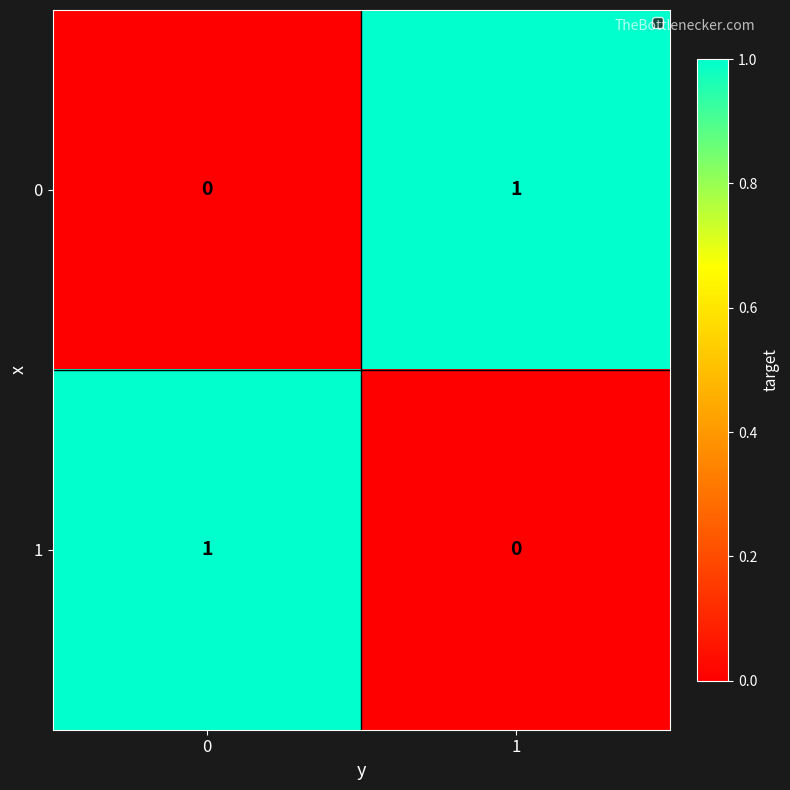

At 1, list the series in order from largest to smallest.

0, 1